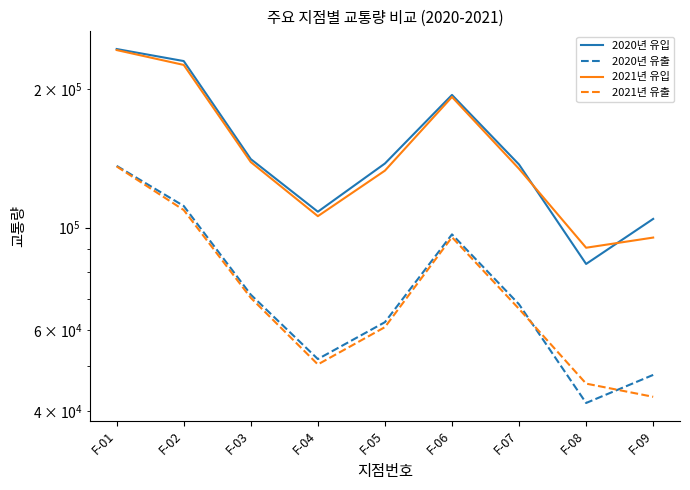

True or false: 2021년 유입 has more than 1 points higher than both neighbors.

False